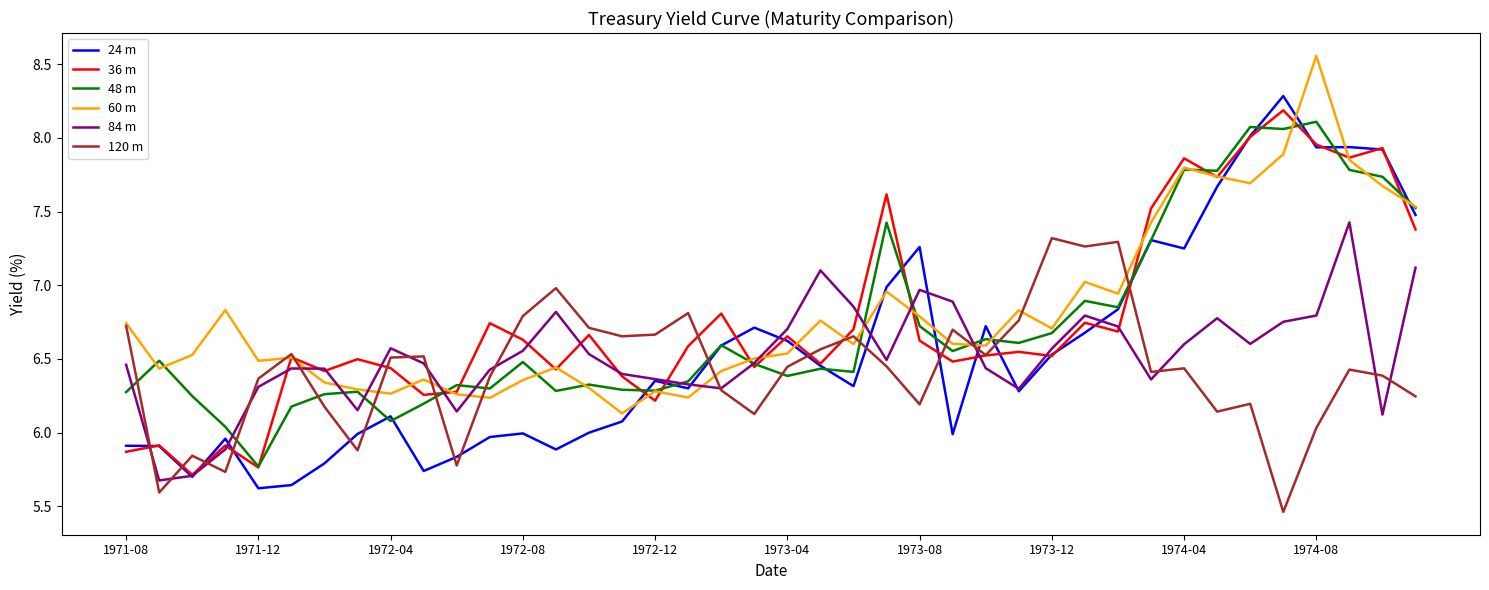

What are all the series names shown in the legend?

24 m, 36 m, 48 m, 60 m, 84 m, 120 m